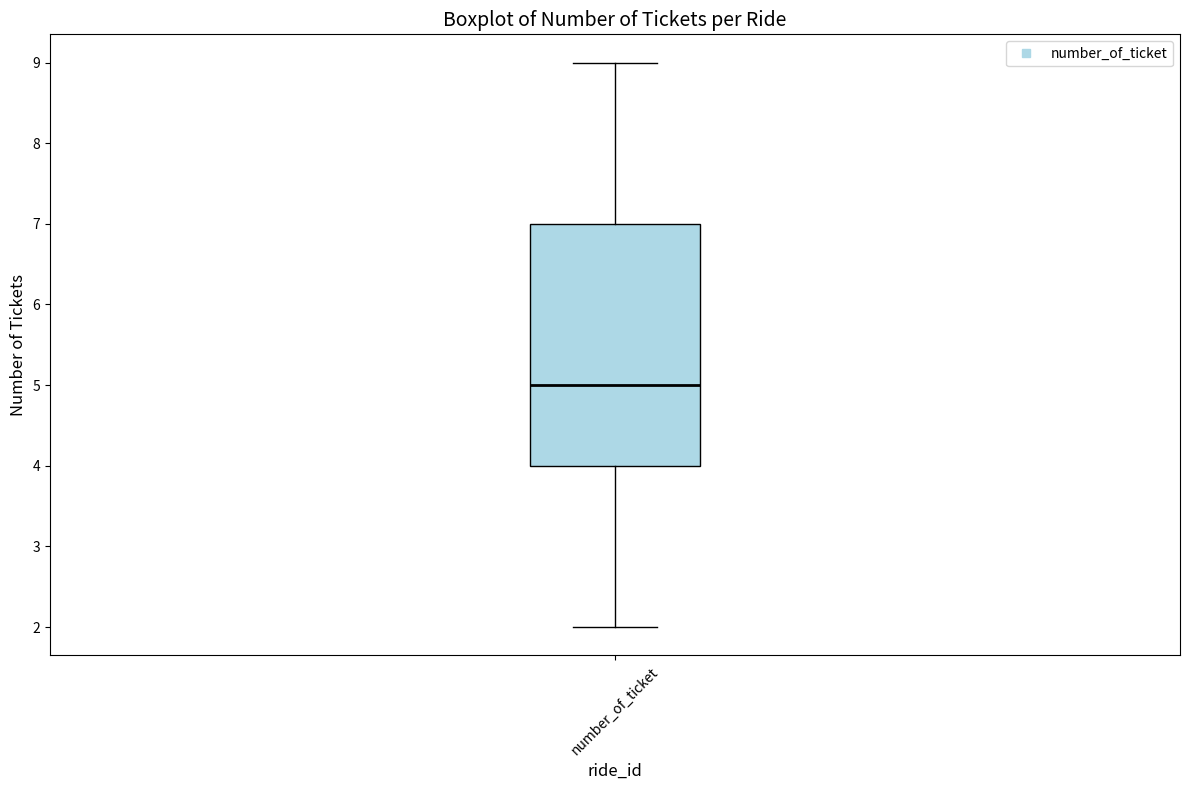

Where does the upper whisker of the box for number_of_ticket end on the y-axis? The values are not printed on the chart, so give them approximately, as read against the axis.

9